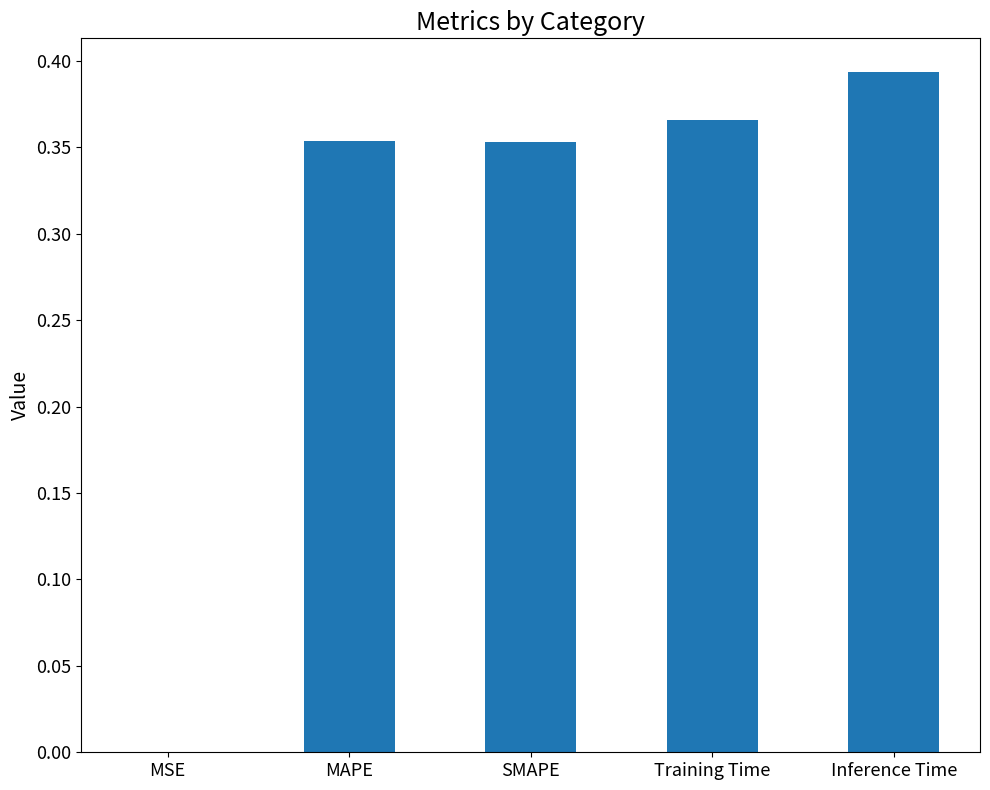

The chart shows a value of 0.1 at SMAPE. True or false?

False